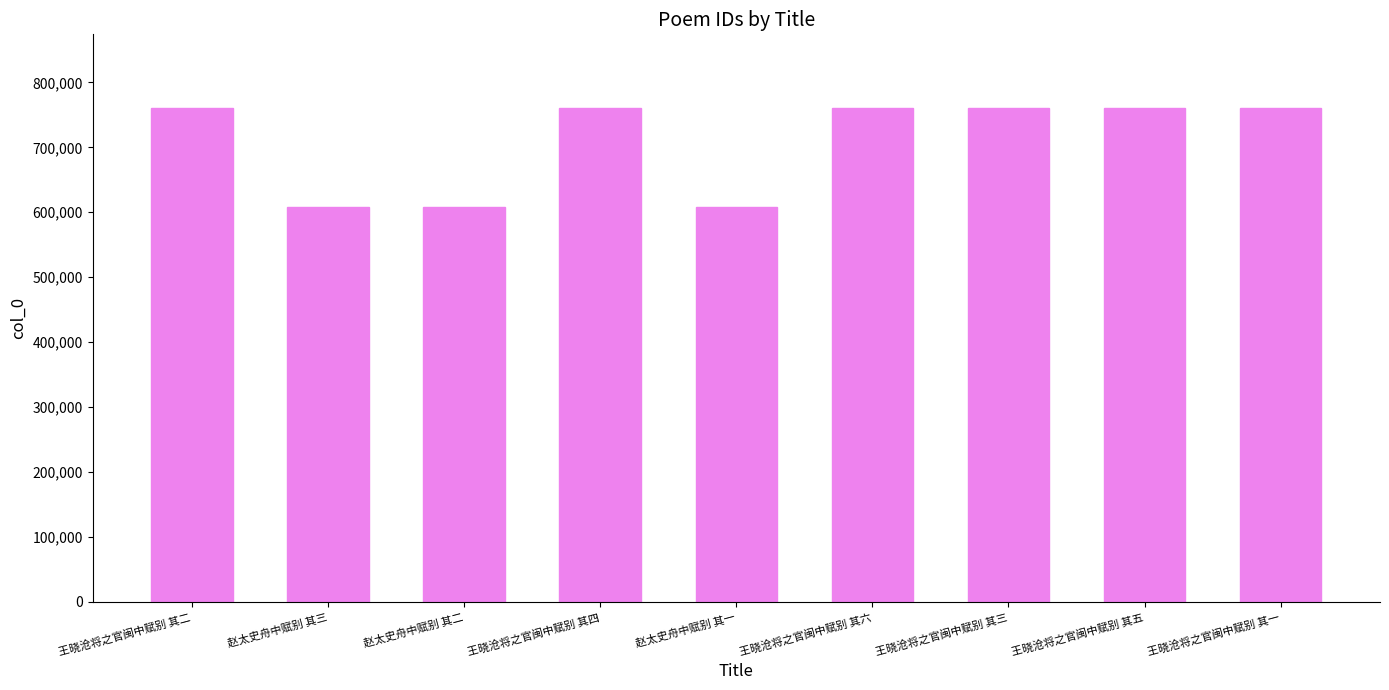

What is the difference between the second highest and second lowest values?

152404